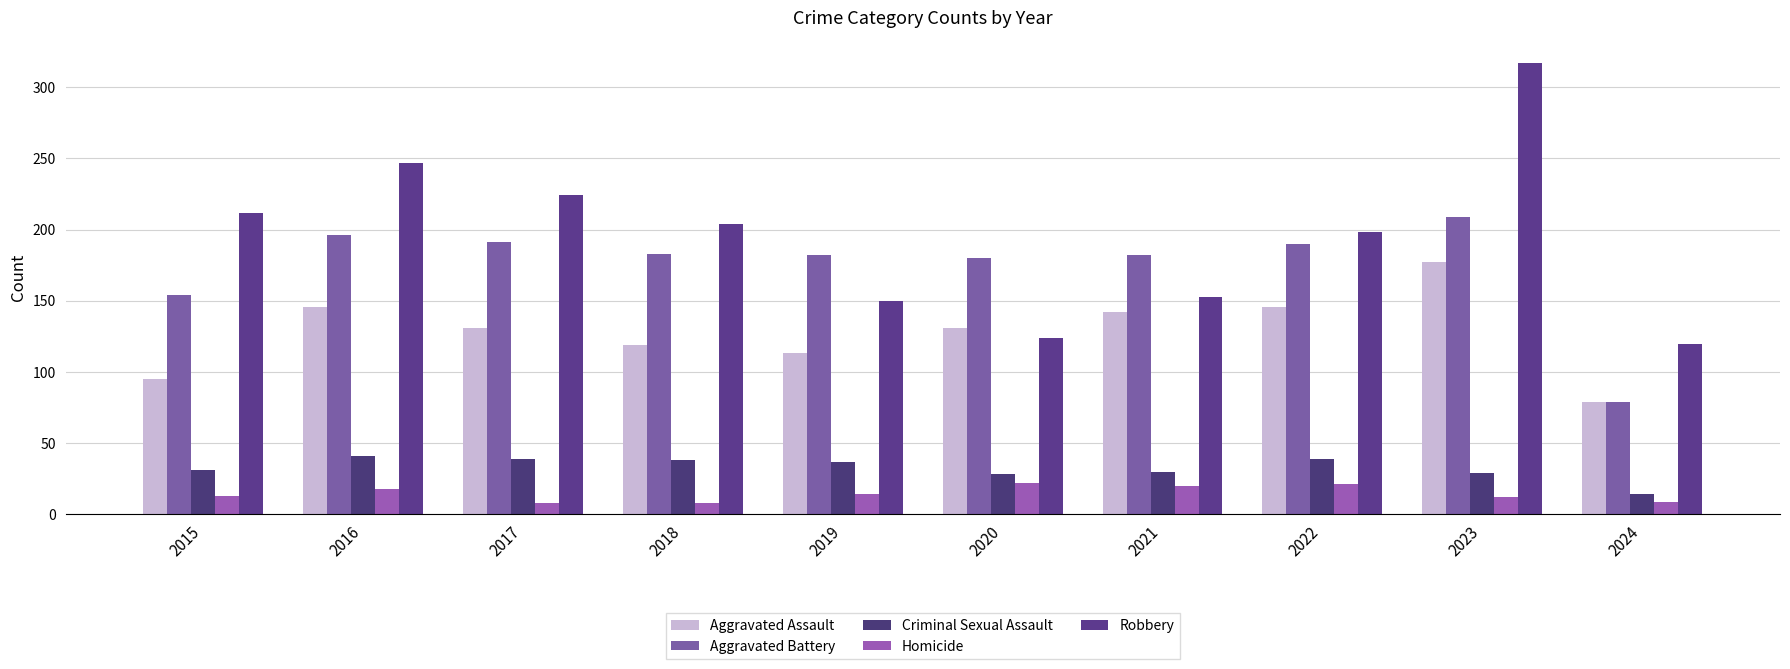

Are the bars horizontal?

No